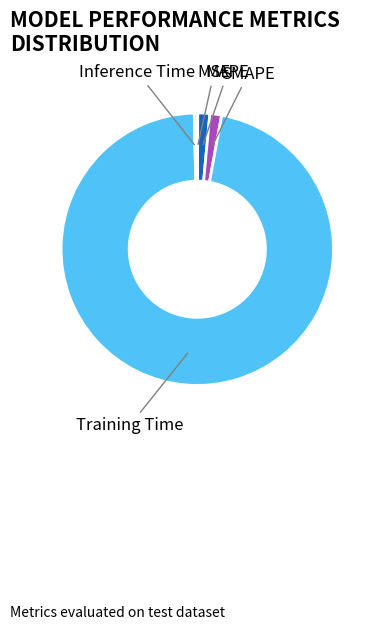

Which slice is the largest?

Training Time